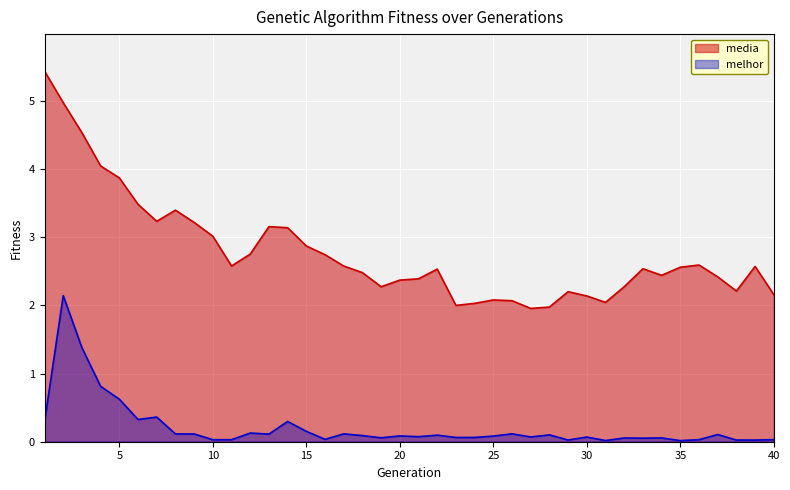

What is the highest value of the media series?

5.4